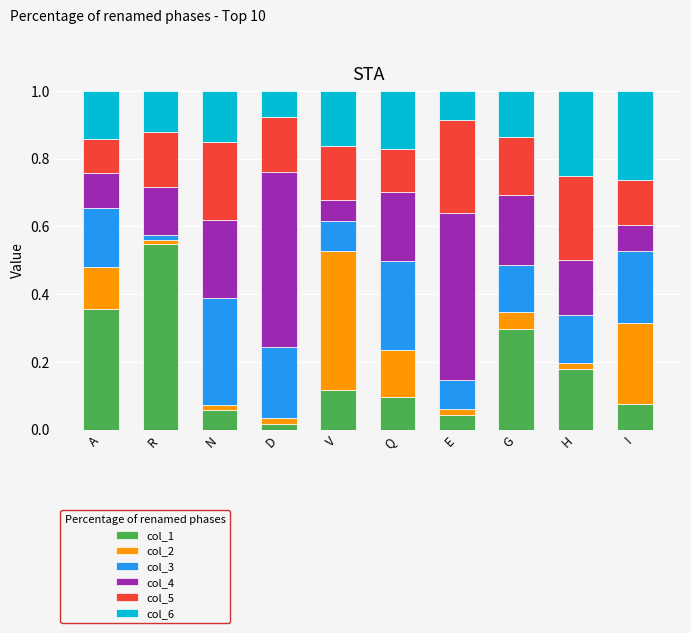

At which label does col_1 reach its peak?

R